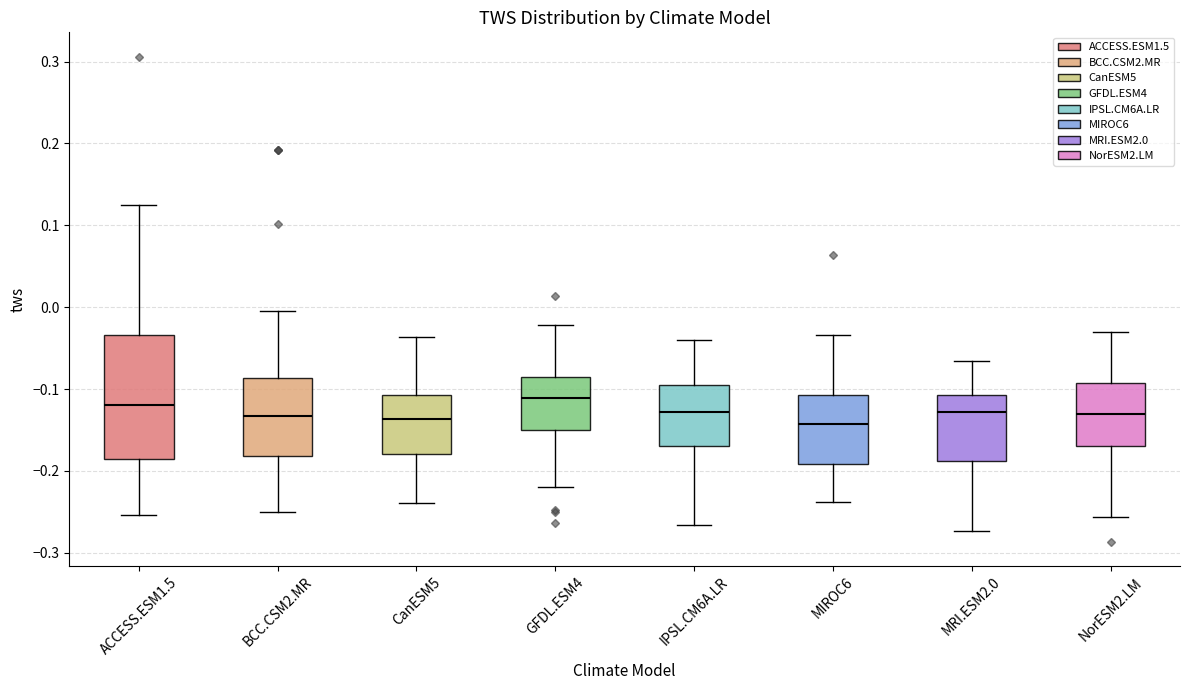

Reading left to right, transcribe this box plot: for each box, give where its median line is, the range the box spans, and where its two whiskers end, as read against the y-axis. The values are not printed on the chart, so give them approximately, as read against the axis.

ACCESS.ESM1.5: median -0.12, box -0.19 to -0.03, whiskers -0.25 to 0.12
BCC.CSM2.MR: median -0.13, box -0.18 to -0.09, whiskers -0.25 to 0.00
CanESM5: median -0.14, box -0.18 to -0.11, whiskers -0.24 to -0.04
GFDL.ESM4: median -0.11, box -0.15 to -0.09, whiskers -0.22 to -0.02
IPSL.CM6A.LR: median -0.13, box -0.17 to -0.10, whiskers -0.27 to -0.04
MIROC6: median -0.14, box -0.19 to -0.11, whiskers -0.24 to -0.03
MRI.ESM2.0: median -0.13, box -0.19 to -0.11, whiskers -0.27 to -0.07
NorESM2.LM: median -0.13, box -0.17 to -0.09, whiskers -0.26 to -0.03